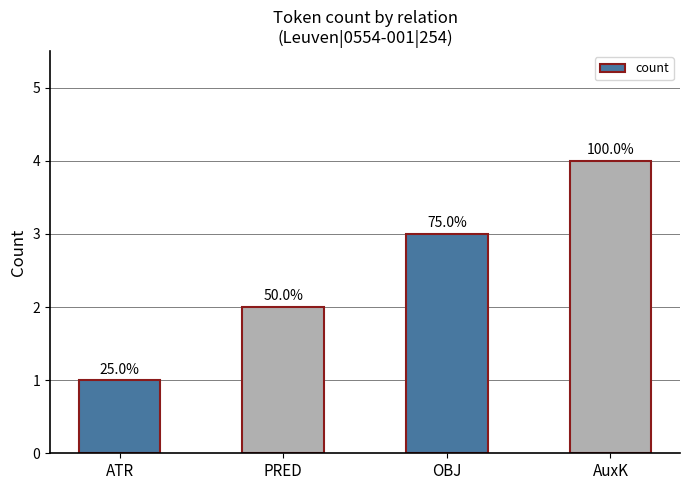

Which category has the highest value across all series?

AuxK